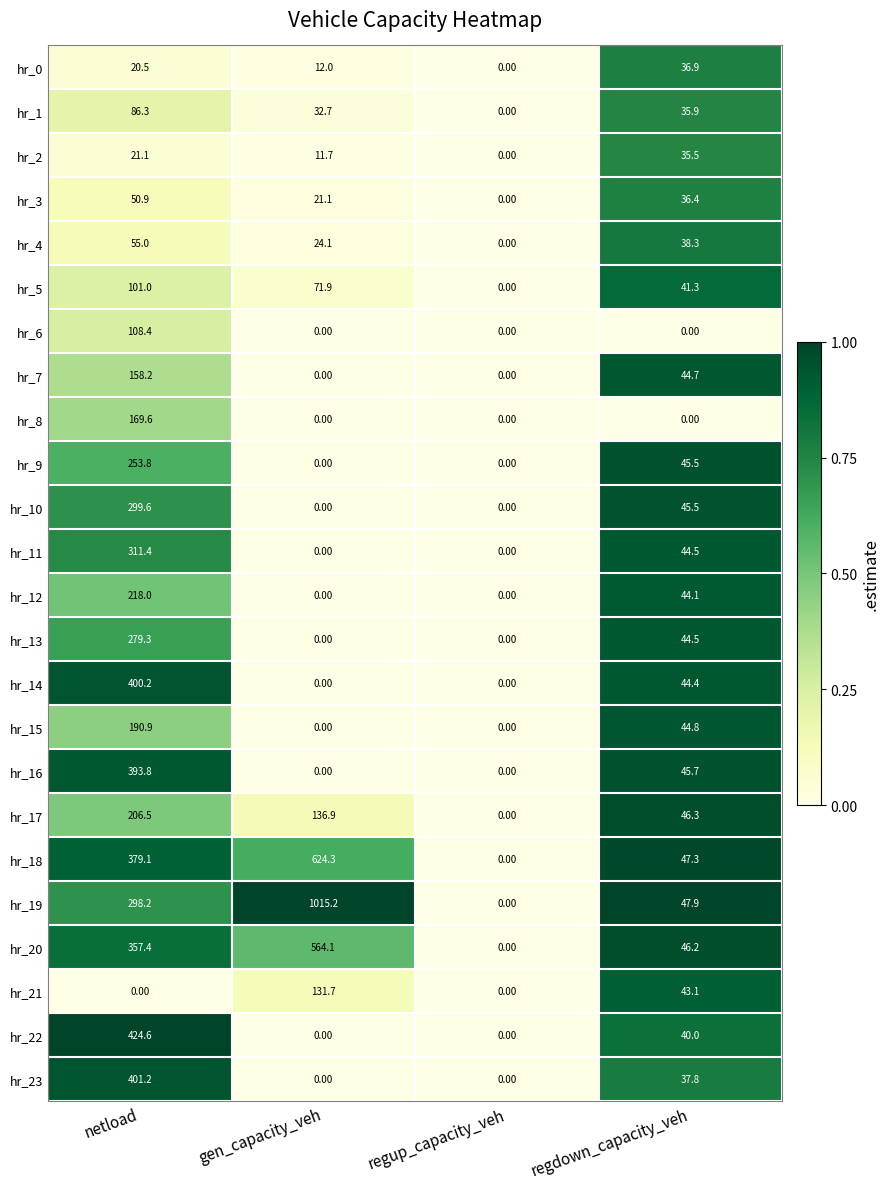

Which label corresponds to the largest value in the chart?

gen_capacity_veh